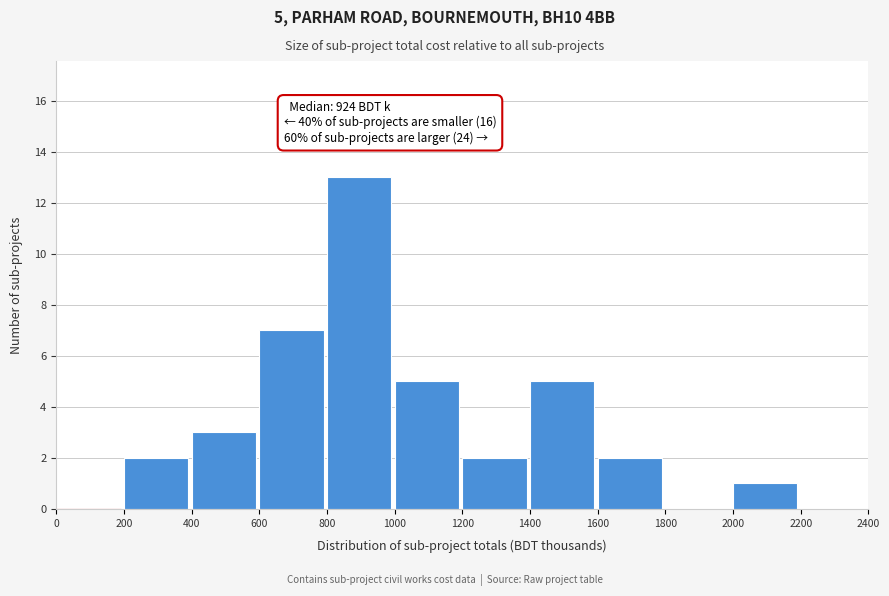

Over which range of the x-axis is the bar tallest?

800 to 1000